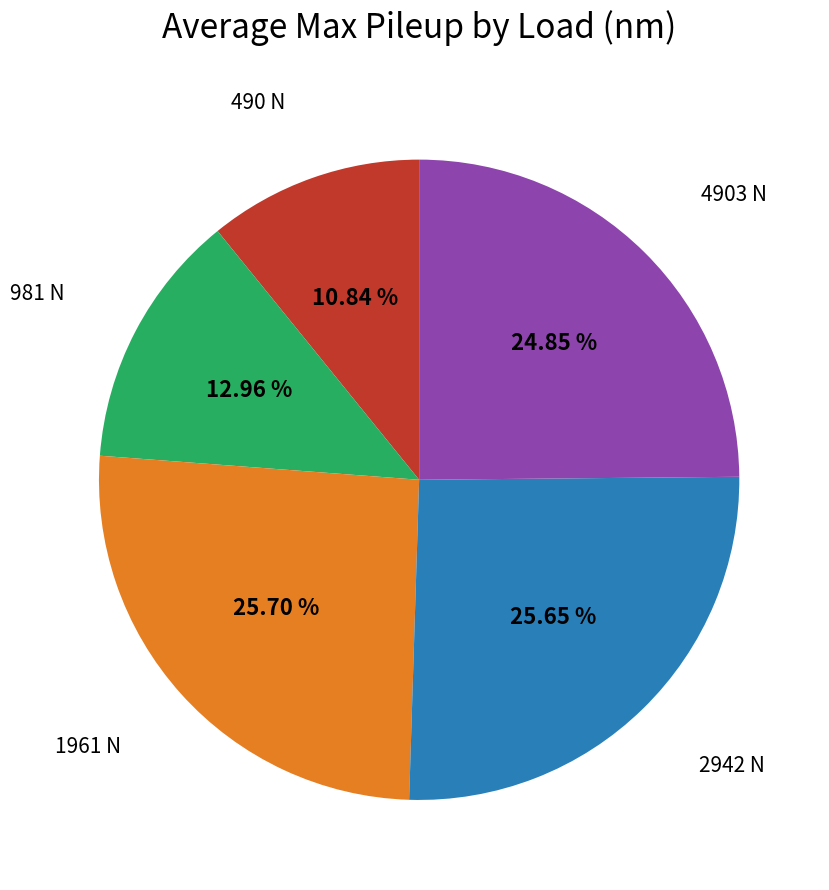

Is it true that 981 N is 13% of the pie?

True